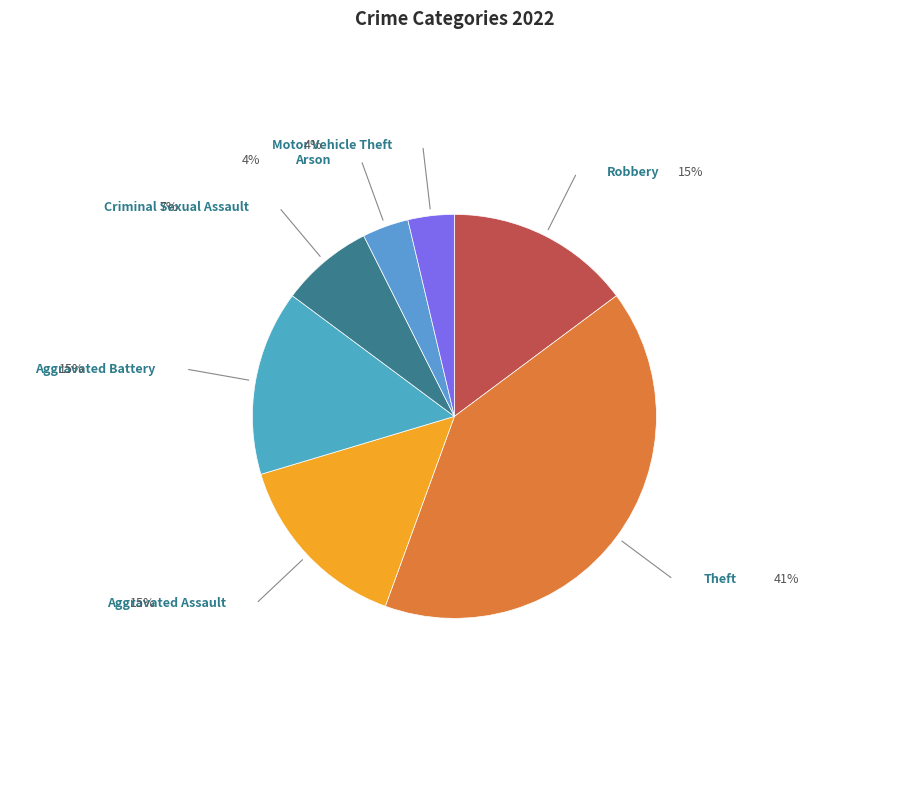

Which category has the biggest portion of the pie?

Theft